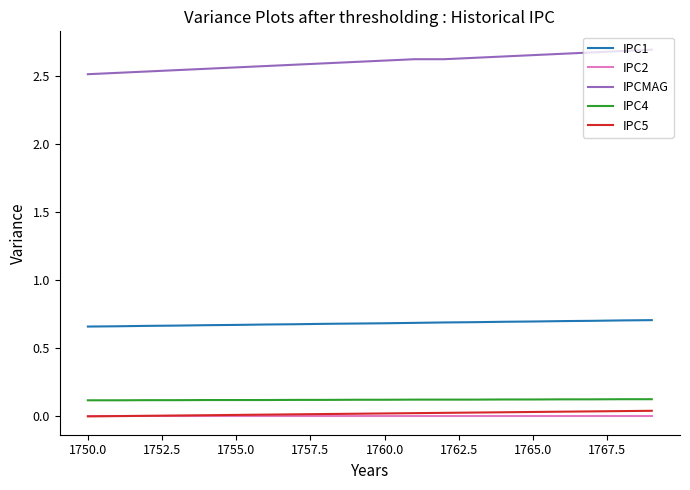

True or false: IPC4 and IPCMAG intersect in this chart.

False